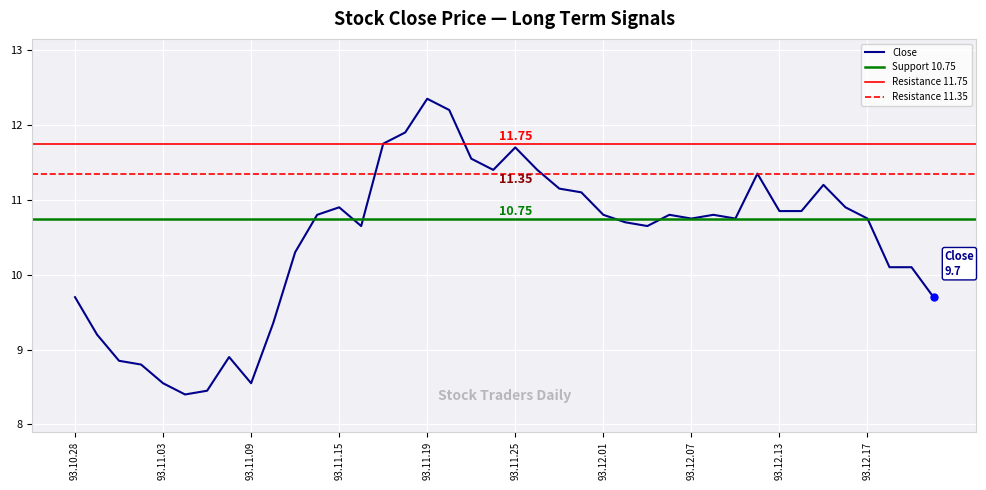

Reading left to right, transcribe all the data shown in this chart.

9.7	9.2	8.8	8.8	8.6	8.4	8.4	8.9	8.6	9.3	10.3	10.8	10.9	10.7	11.8	11.9	12.3	12.2	11.6	11.4	11.7	11.4	11.2	11.1	10.8	10.7	10.7	10.8	10.8	10.8	10.8	11.3	10.8	10.8	11.2	10.9	10.8	10.1	10.1	9.7